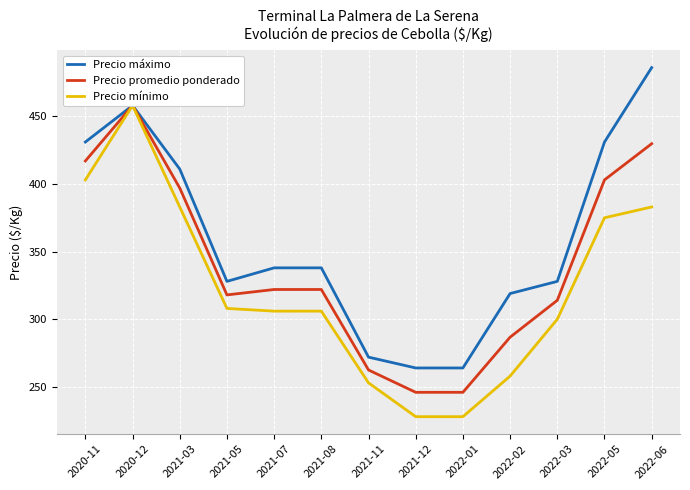

Is it true that Precio máximo equals 328.0 at 2022-03?

True